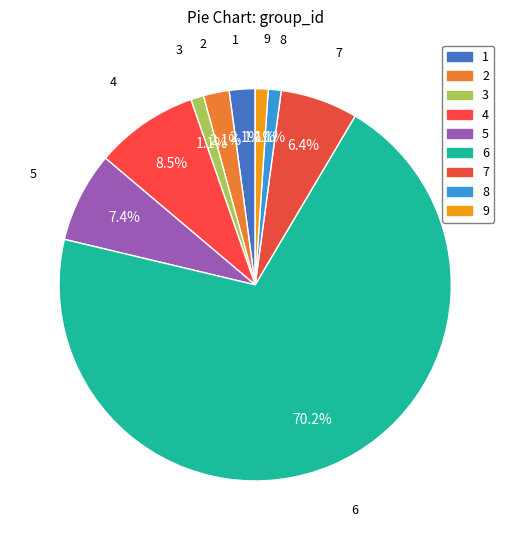

What is the largest slice in the pie chart?

6